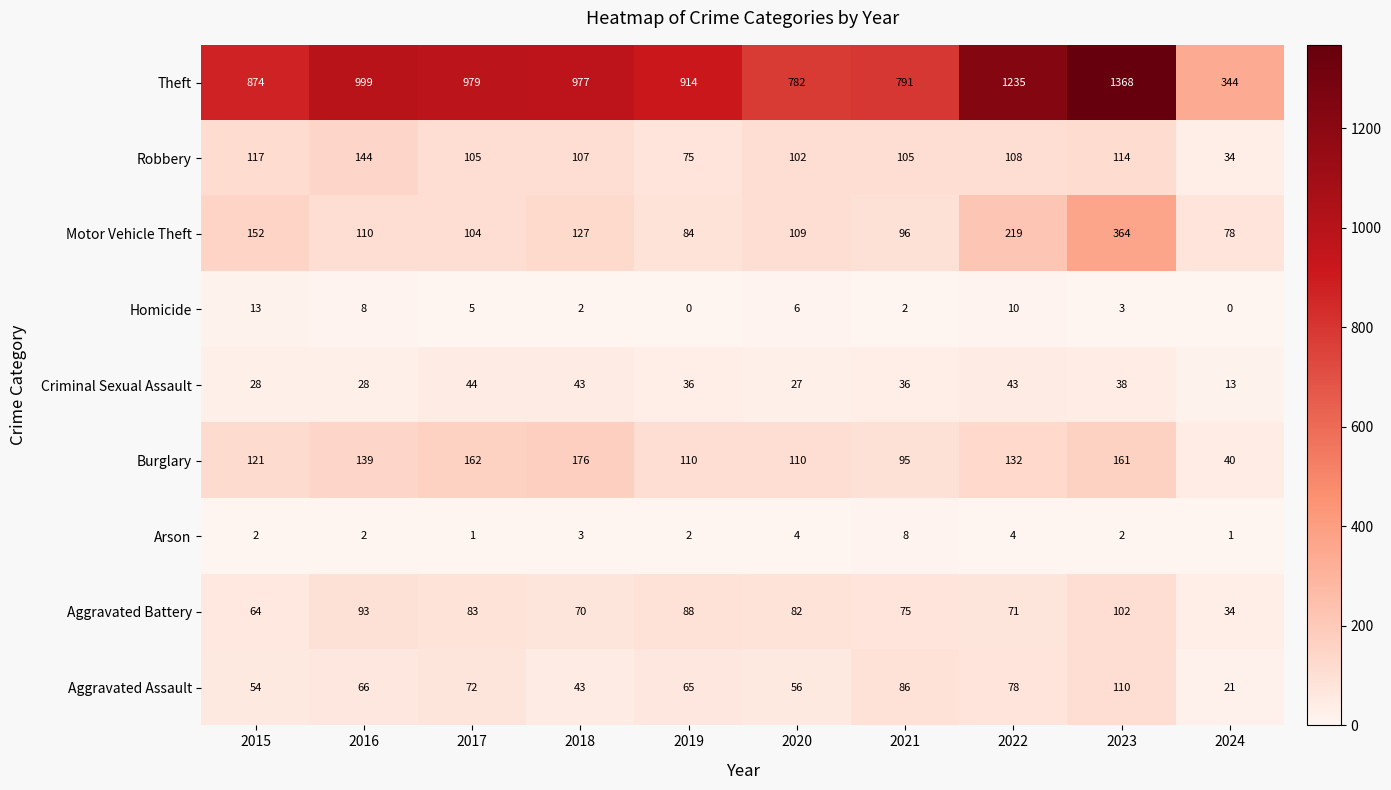

Which label corresponds to the largest value in the chart?

2023